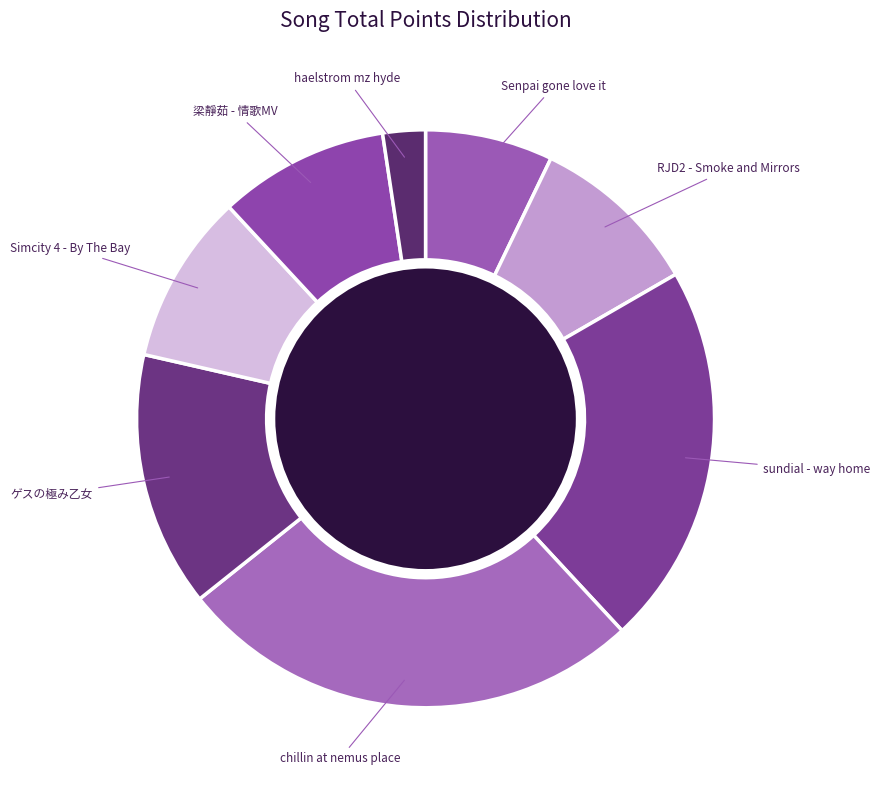

Which has a higher value, chillin at nemus place or haelstrom mz hyde?

chillin at nemus place